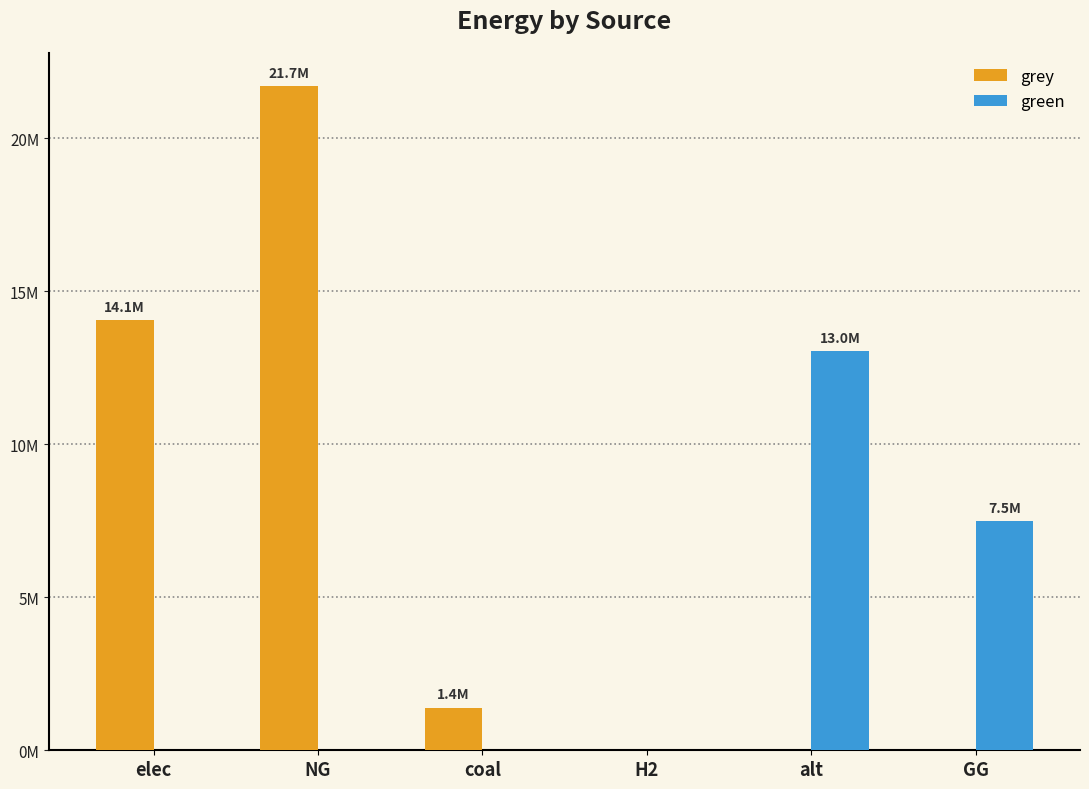

What is the difference between the second highest and minimum values in the green series?

7500000.0